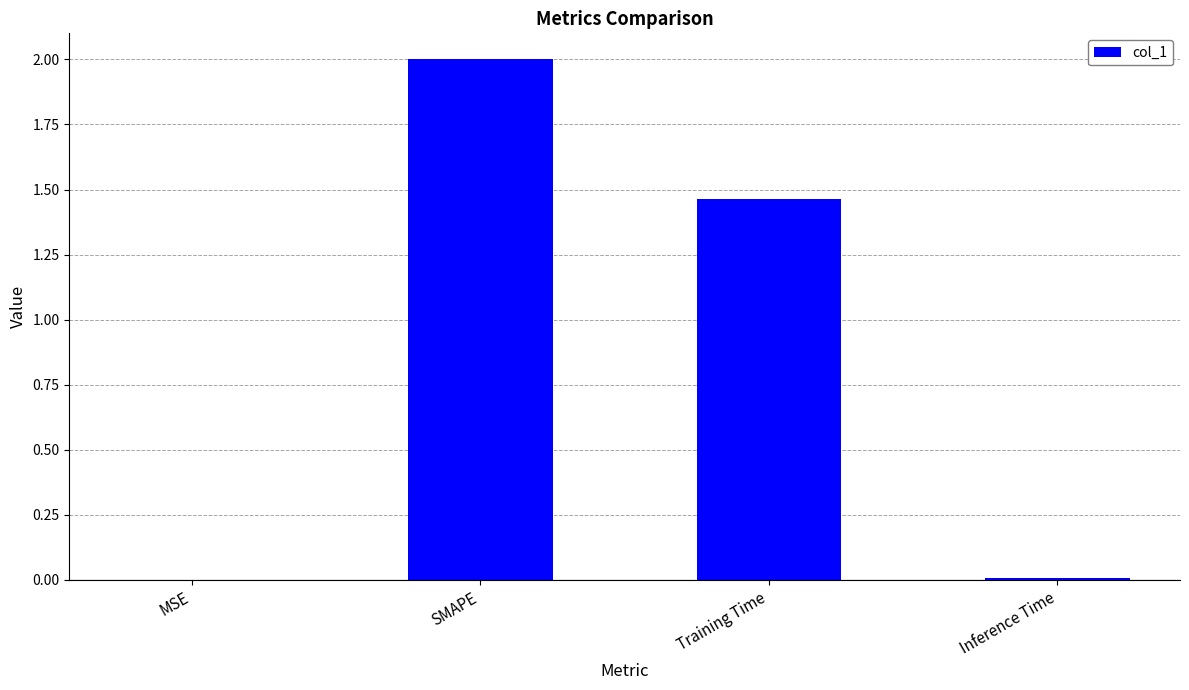

At which label is the value closest to 1?

Training Time